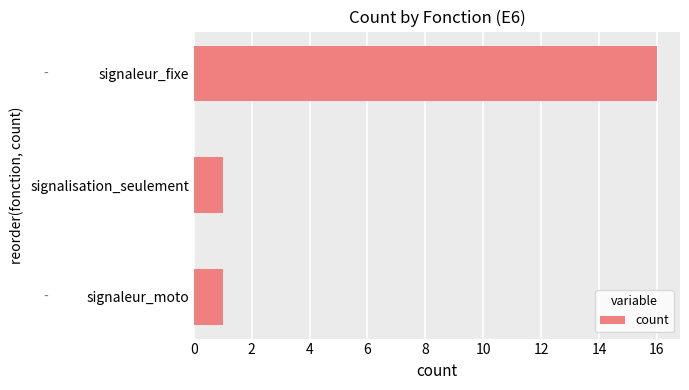

What is the maximum value shown in the chart?

16